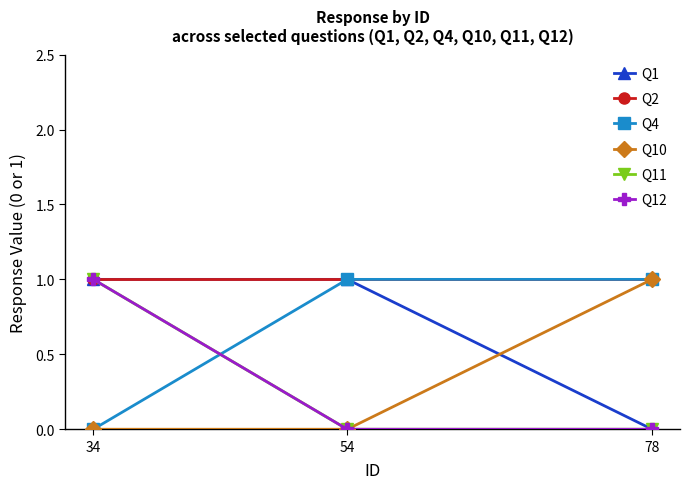

At how many categories does at least one series exceed 0?

3